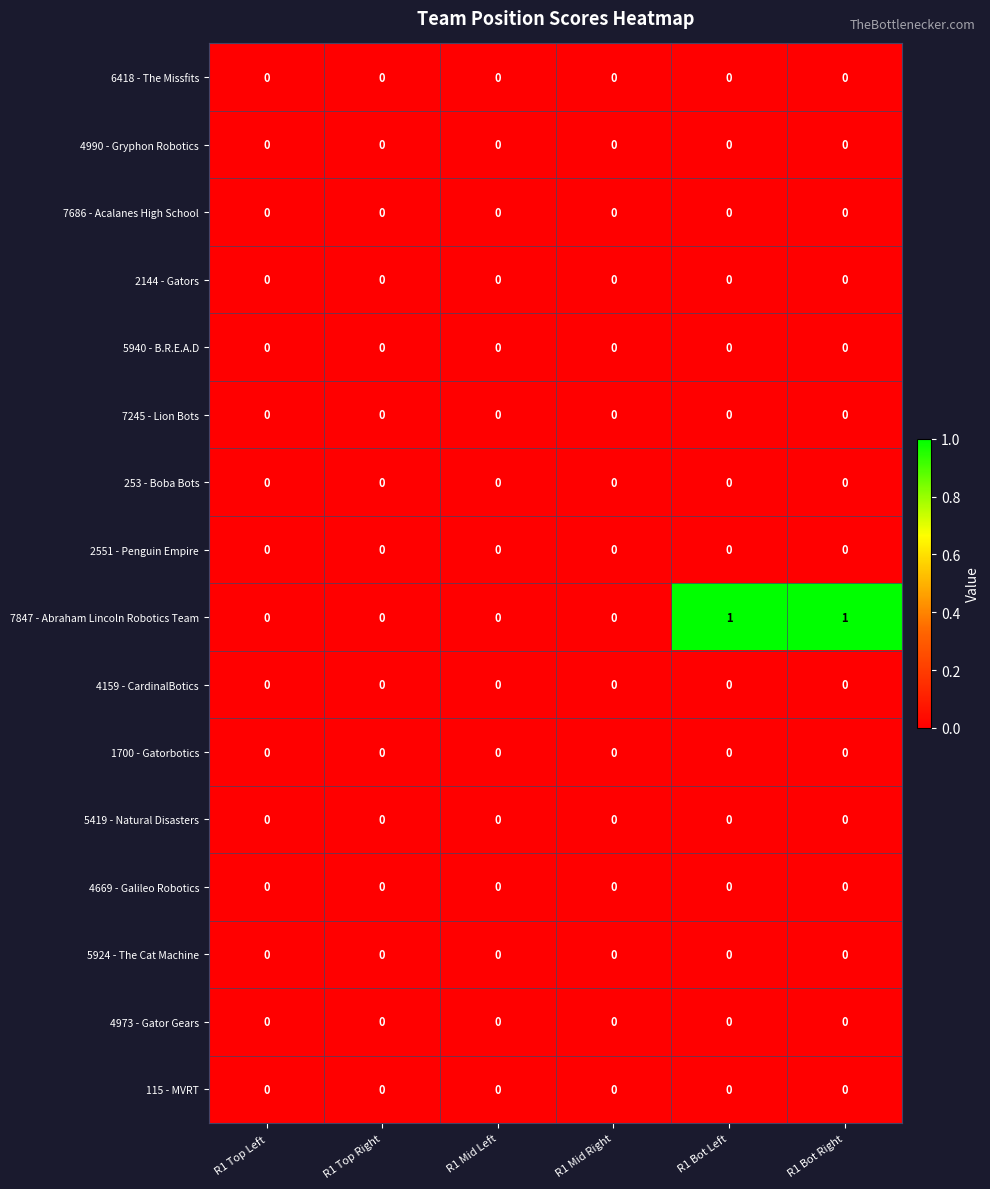

What is the greatest value displayed?

1